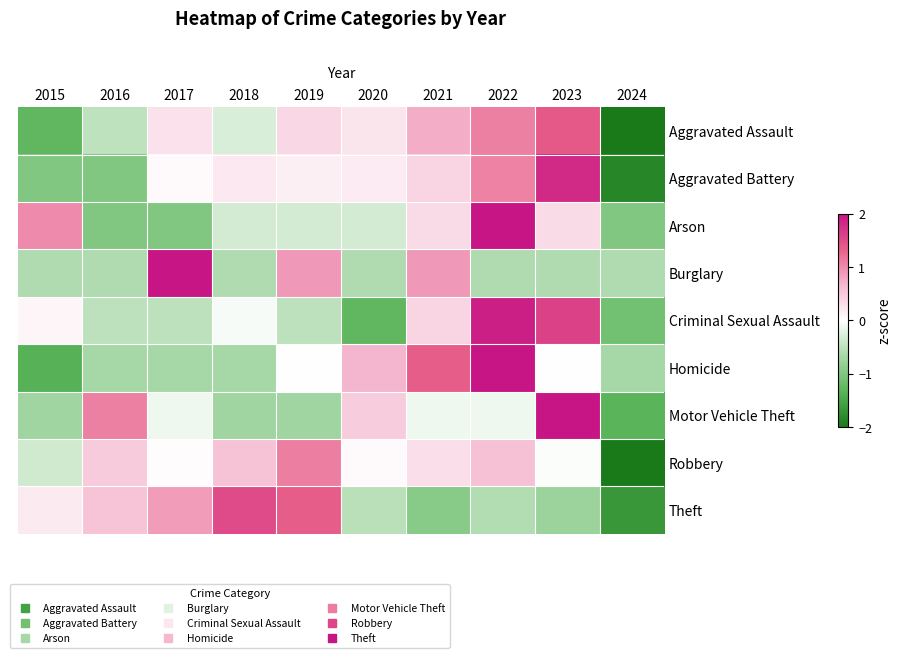

At how many categories does at least one series exceed 1?

7